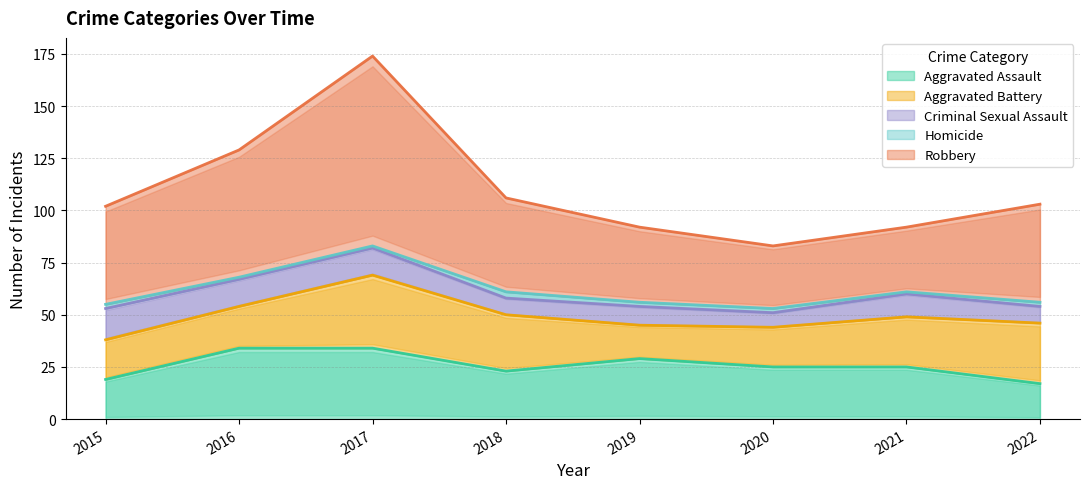

Rank the series by their maximum value, from highest to lowest.

Robbery, Aggravated Battery, Aggravated Assault, Criminal Sexual Assault, Homicide